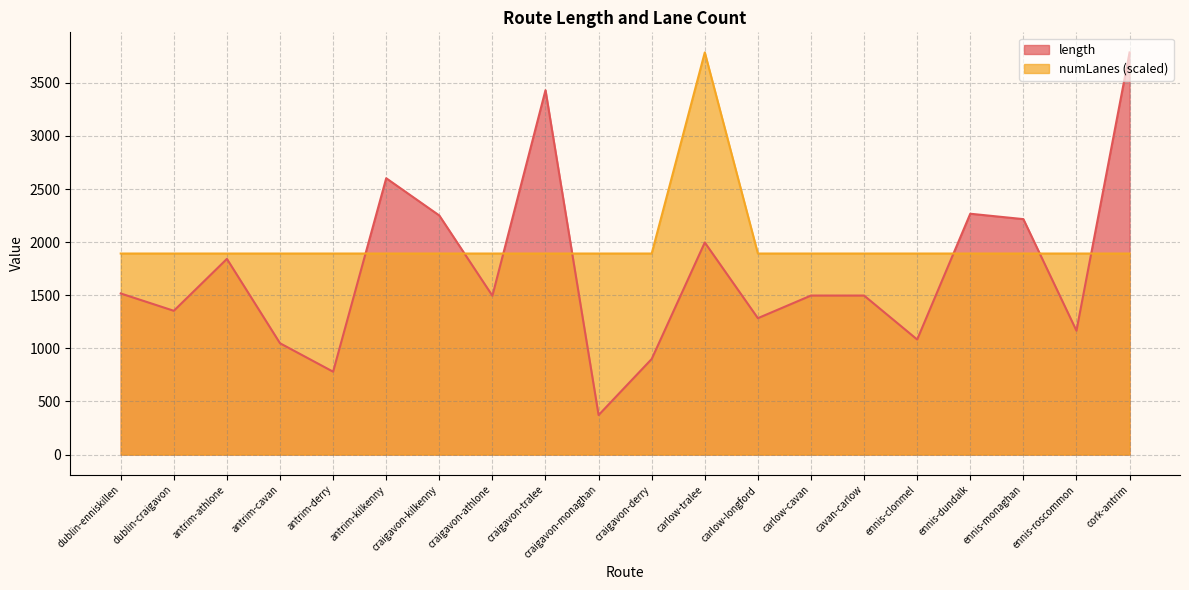

Which series has the largest total across all categories?

numLanes (scaled)